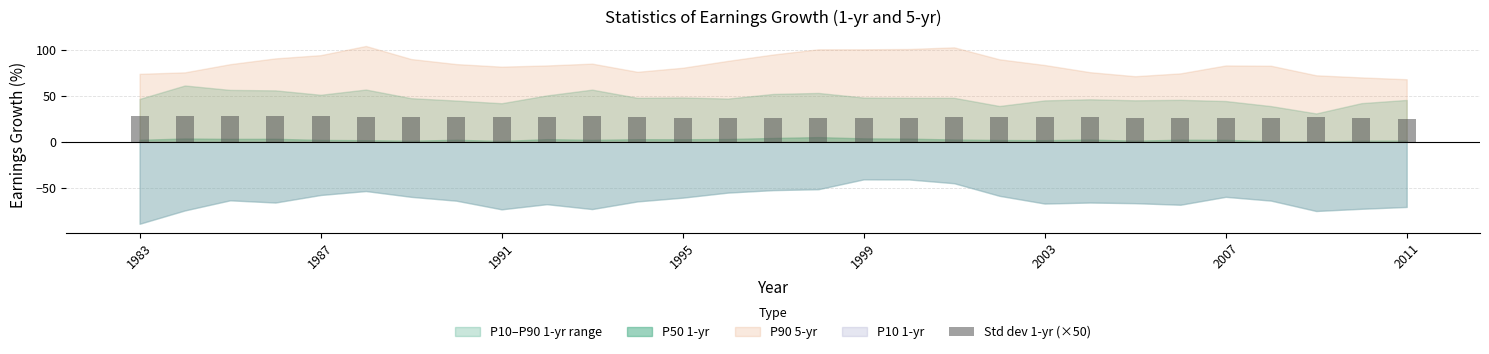

What is the value of the 5th bar from the left?

27.5